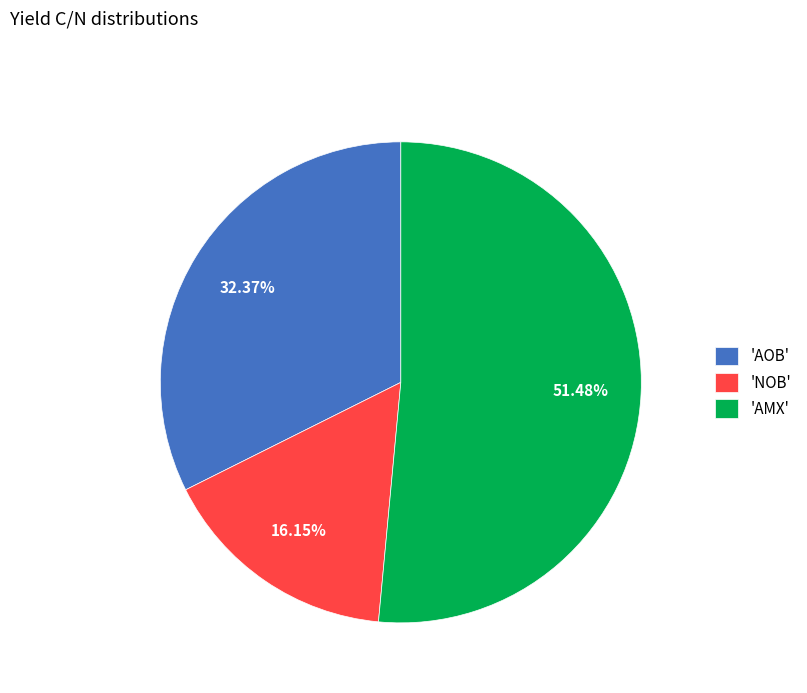

Combined, do 'NOB' and 'AOB' account for over 50%?

No